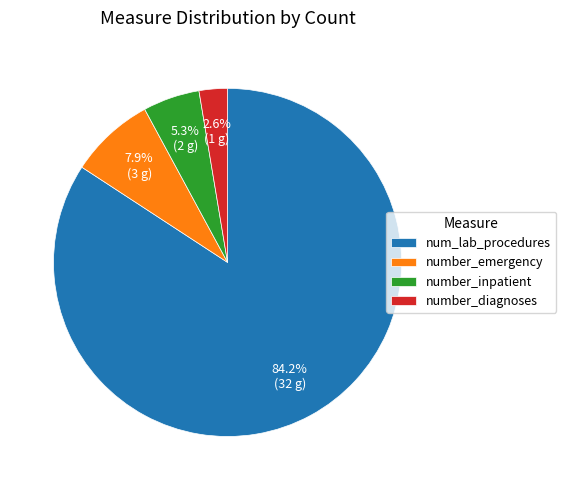

Which category has the smallest portion of the pie?

number_diagnoses